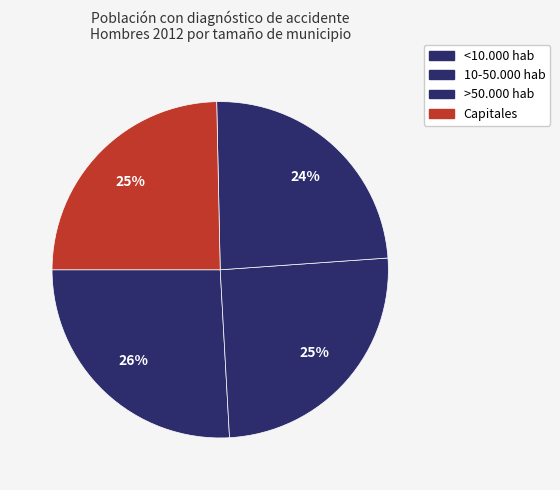

To the nearest percent, what is the difference between the <10.000 hab and 10-50.000 hab slice percentages?

1%